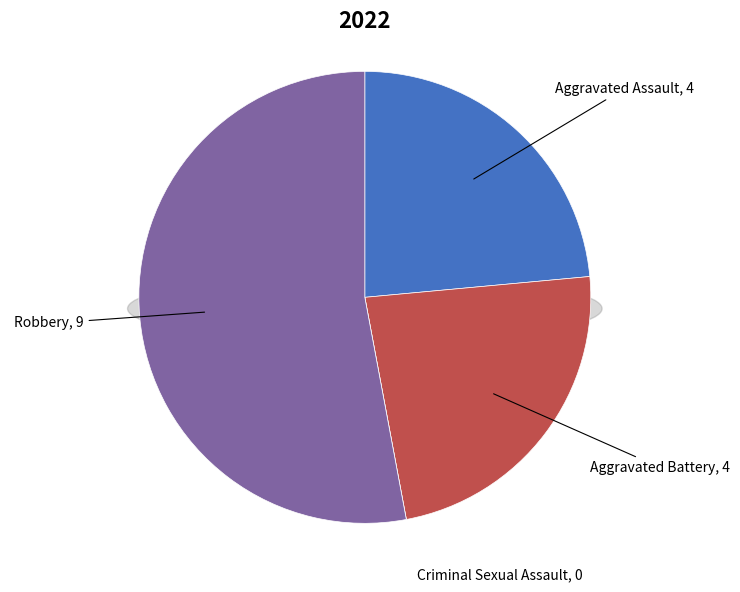

What is the largest slice in the pie chart?

Robbery